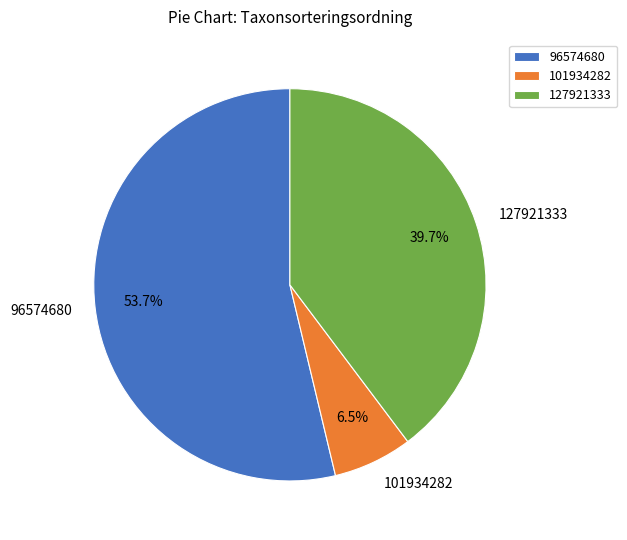

What is the total percentage of 96574680 and 101934282?

60.3%